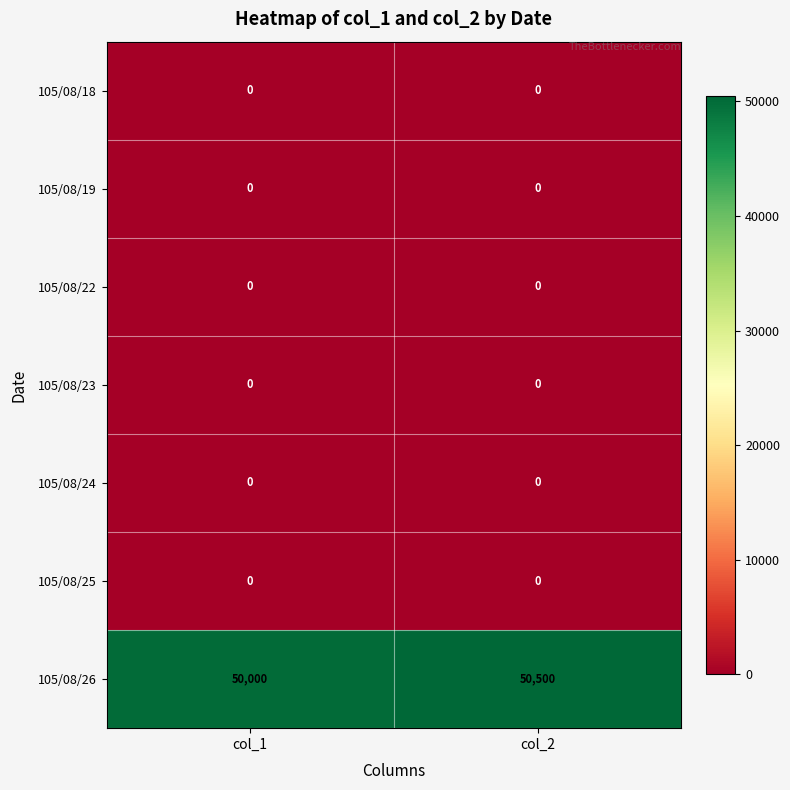

What is the difference between the 105/08/26 values at col_1 and col_2?

500